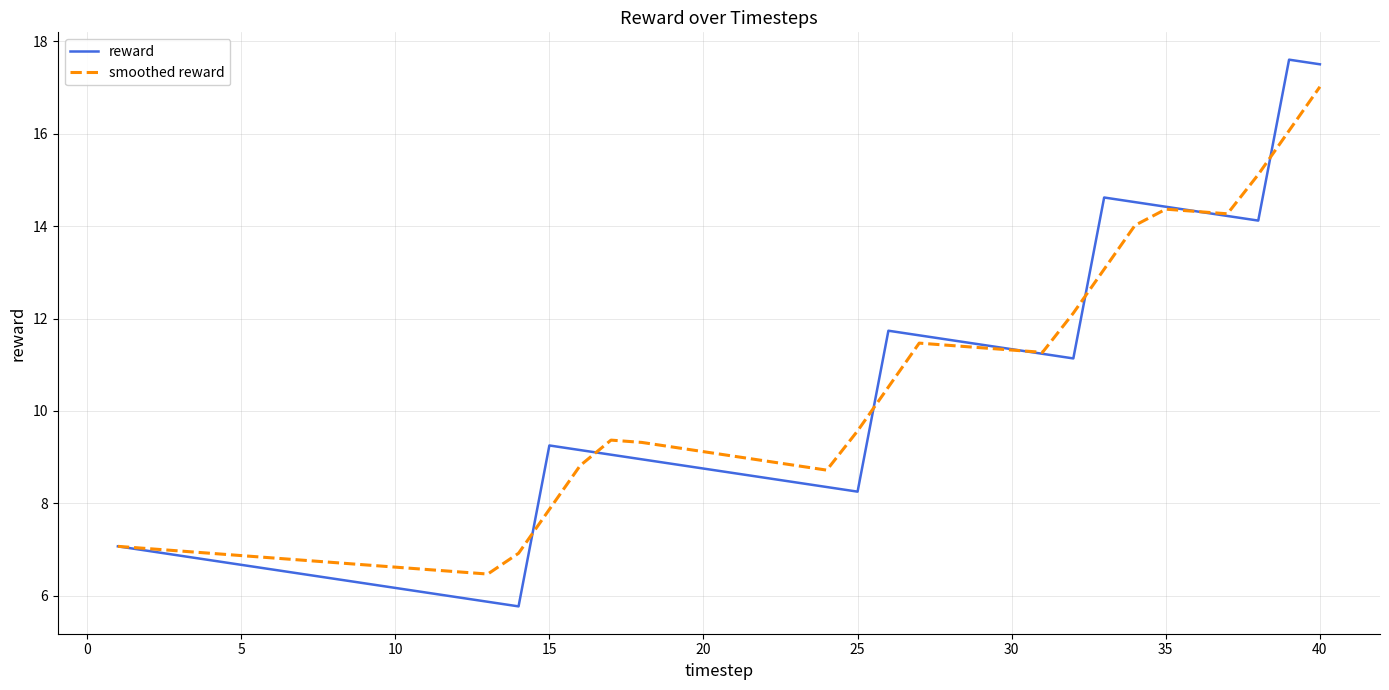

Rank the series by their maximum value, from lowest to highest.

smoothed reward, reward